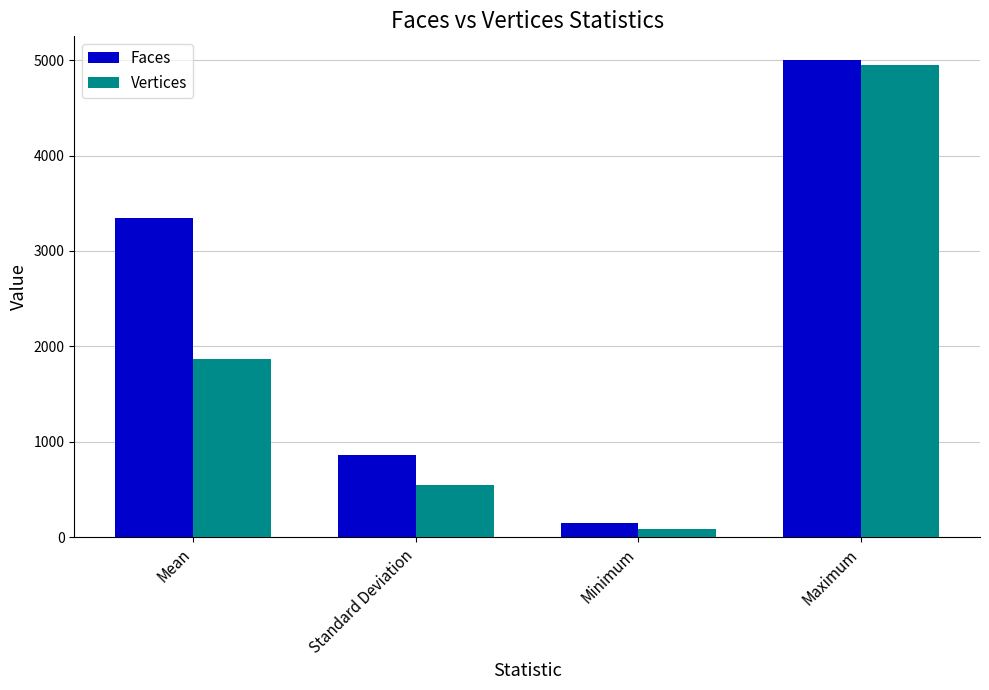

What is the label of the 3rd bar from the left?

Minimum